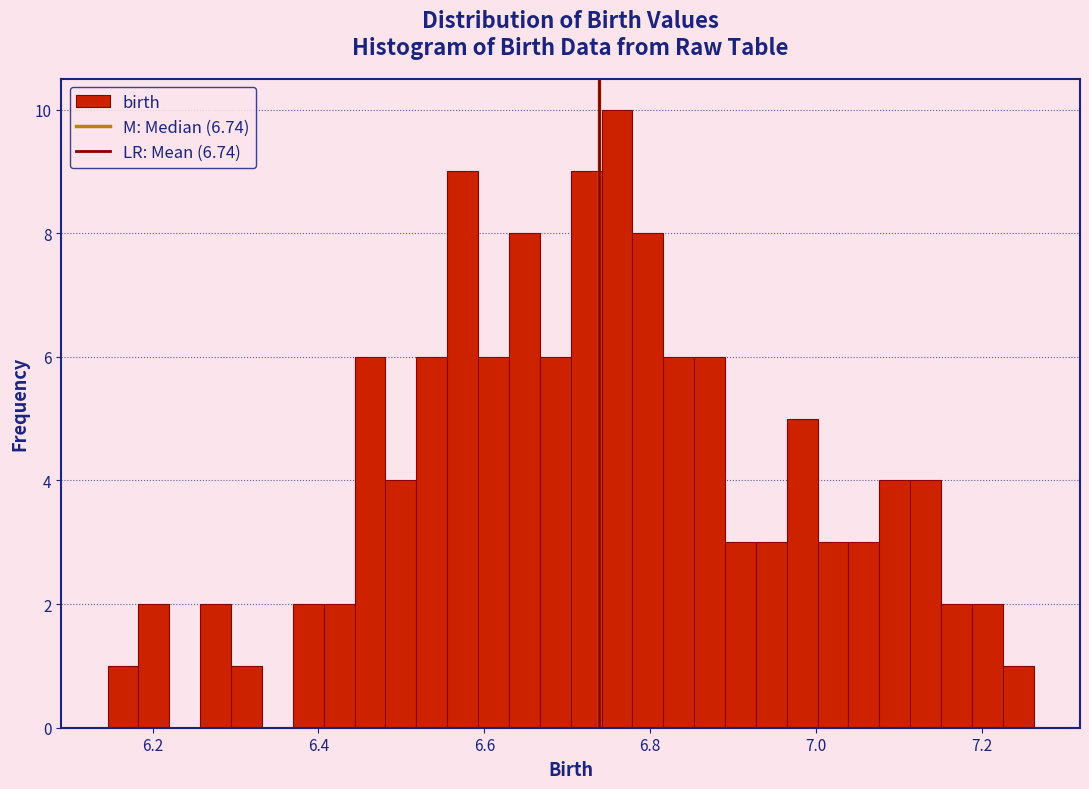

Read against the x-axis, roughly where is the centre of the tallest bar?

6.76